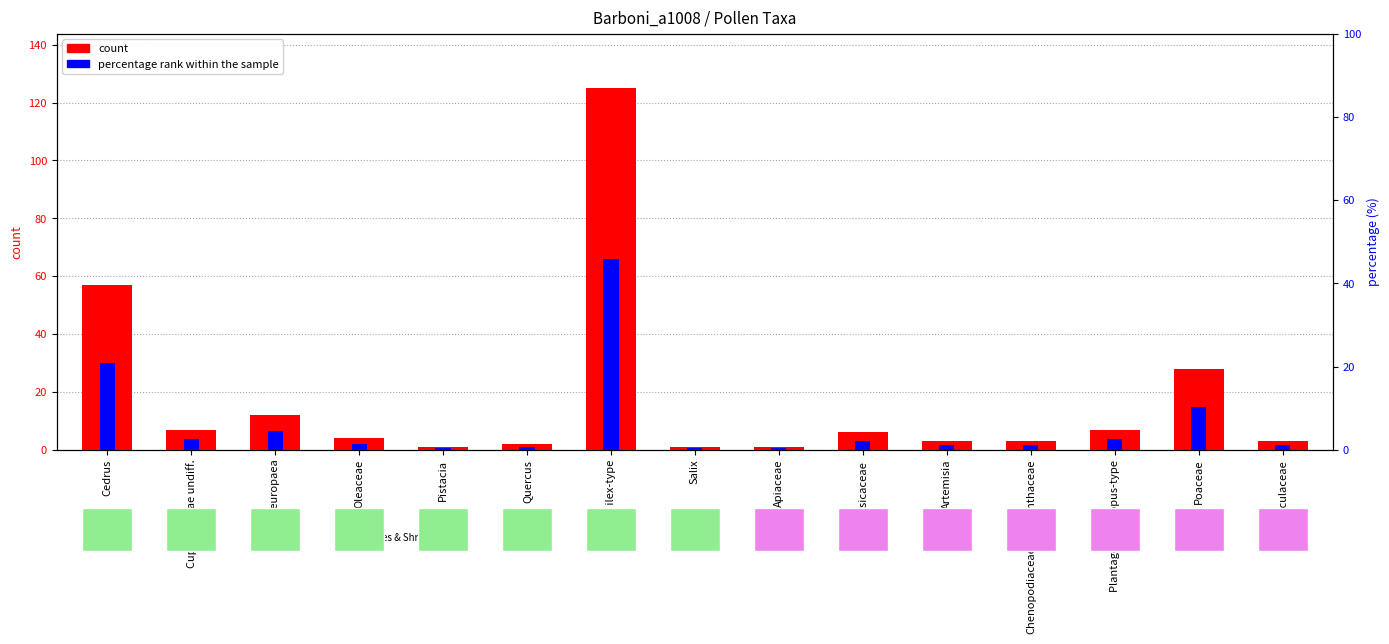

What is the total value across all series at Oleaceae?

5.5